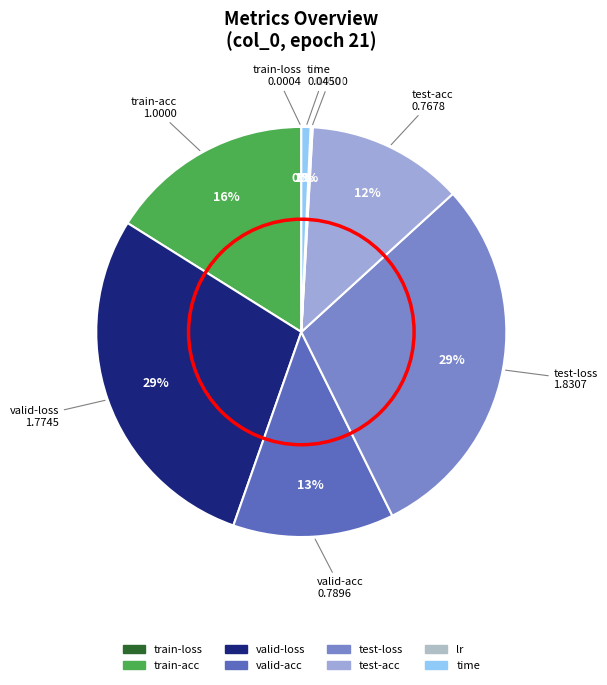

Is the sum of time and valid-acc greater than half?

No